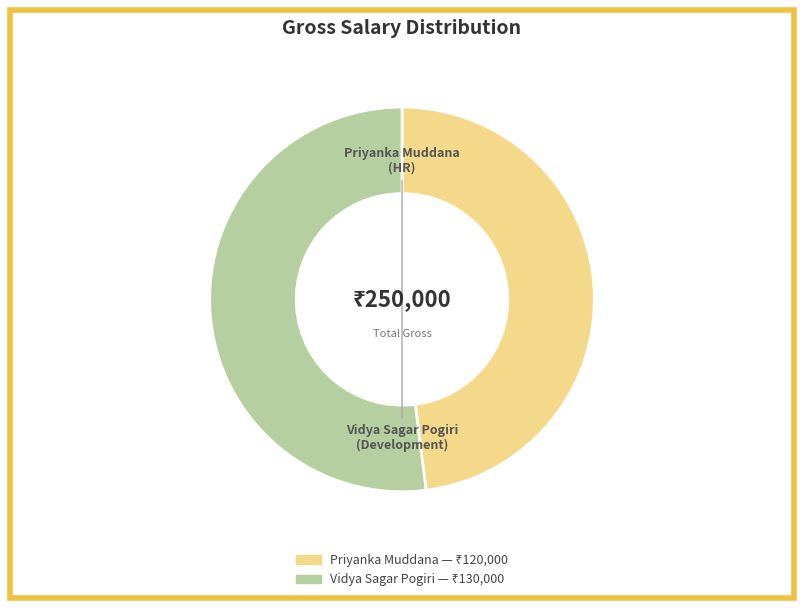

Is it true that Priyanka Muddana is 39% of the pie?

False